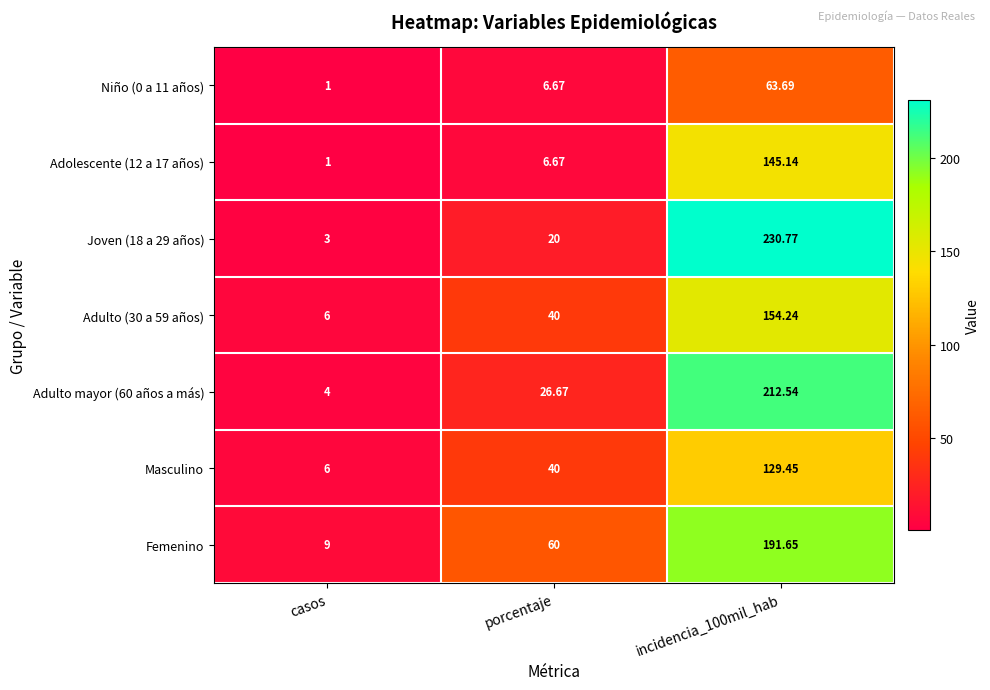

At which category does the chart reach its minimum across all series?

casos